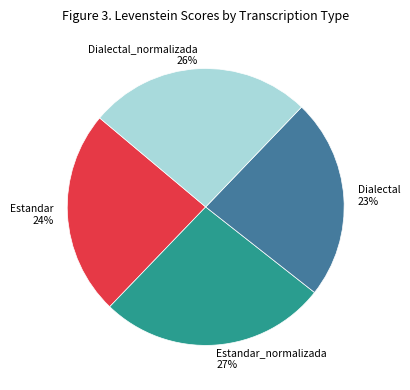

Which category has the biggest portion of the pie?

Estandar_normalizada 27%